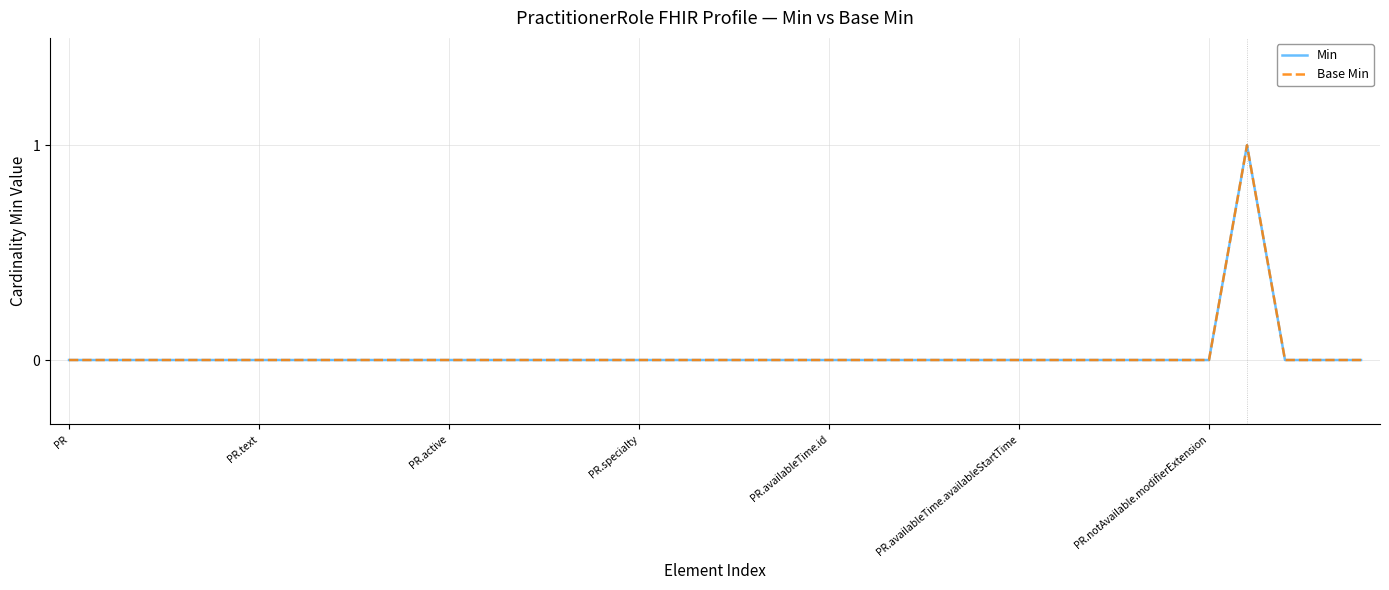

Which category has the lowest value across all series?

PR